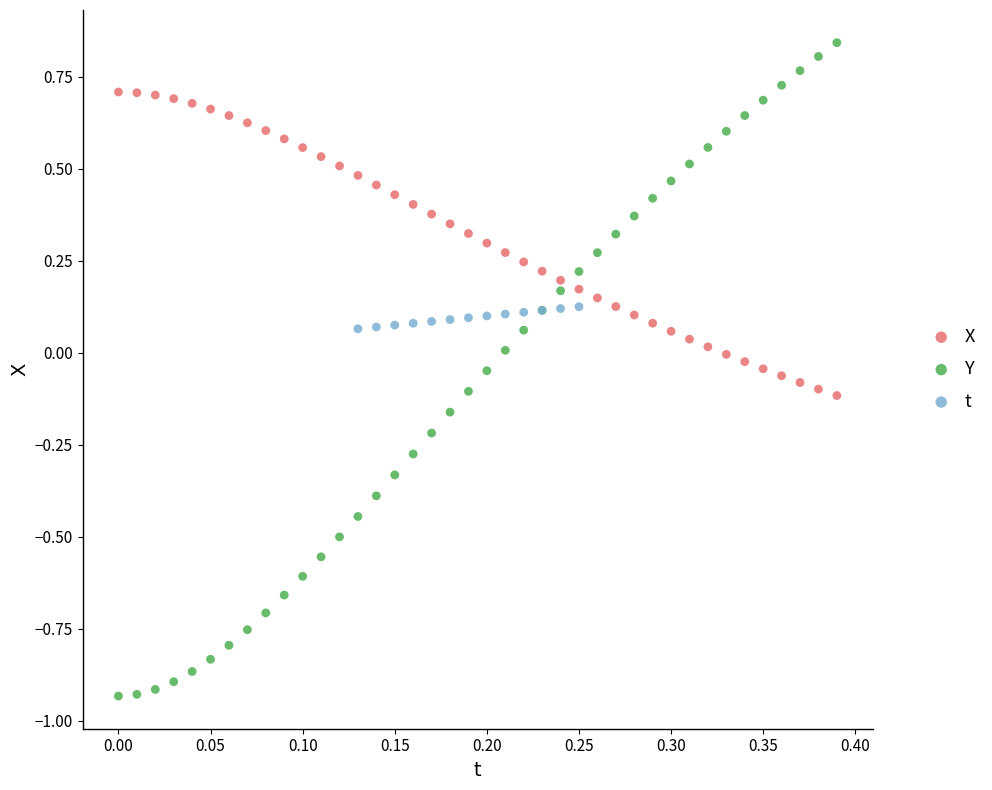

Which series reaches the minimum Y coordinate?

Y